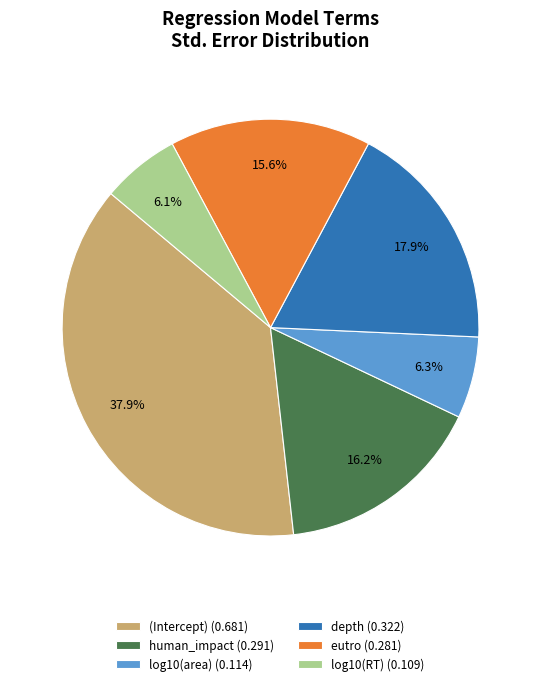

What percentage is NOT represented by log10(RT) (0.109)?

93.9%